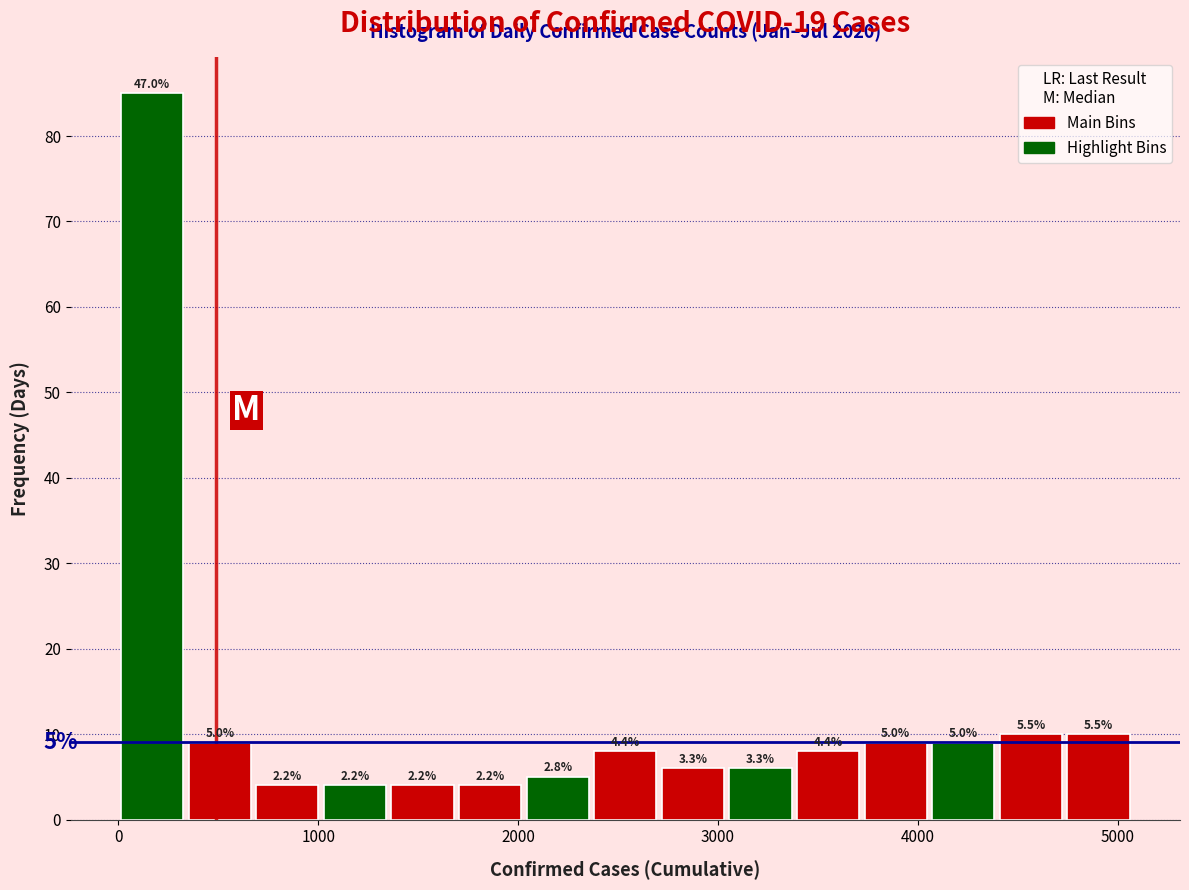

Around what value on the x-axis is the tallest bar? Give the approximate position of its centre, as read against the axis.

200